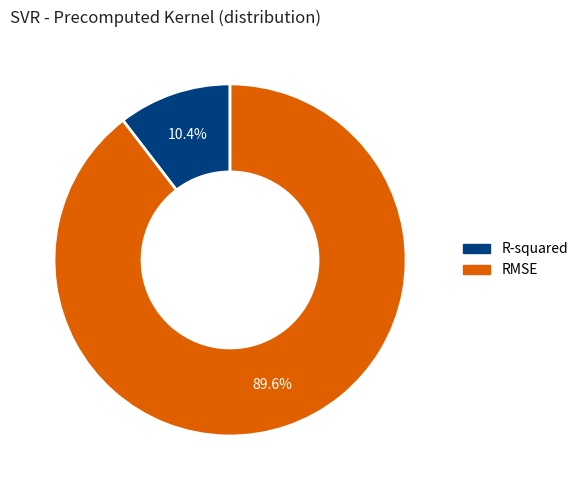

Which slice represents more than half of the pie?

RMSE